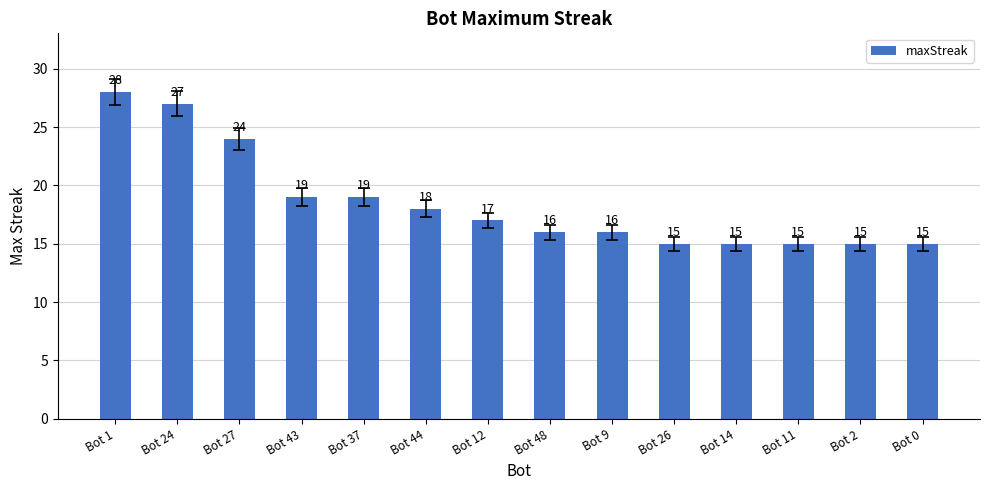

What position from the left is Bot 0?

14